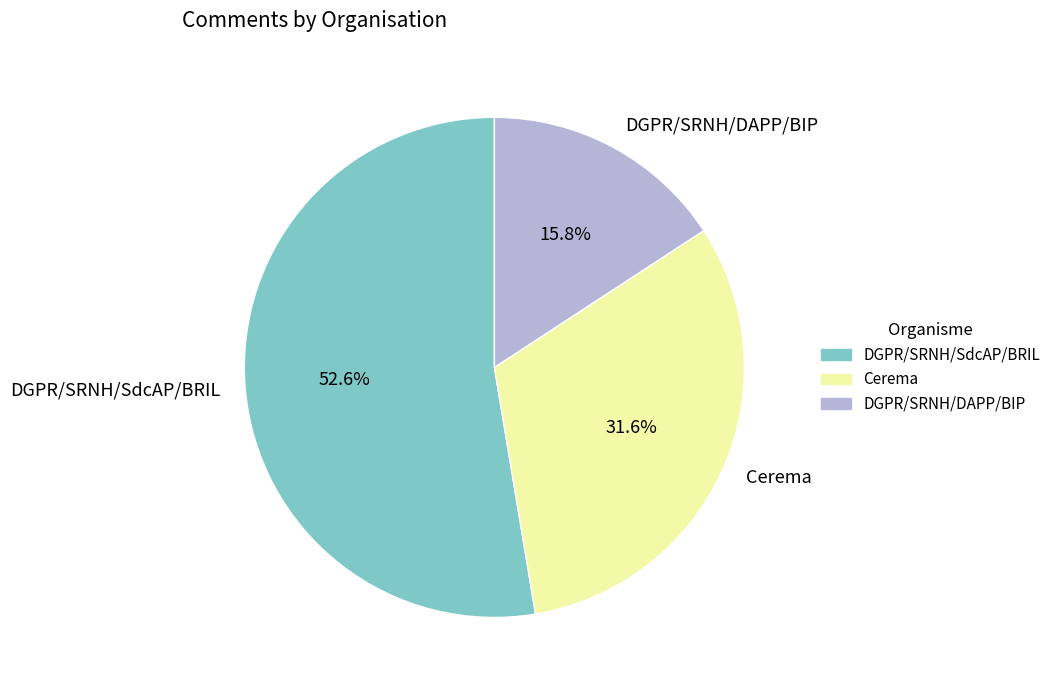

How many segments does this pie chart have?

3